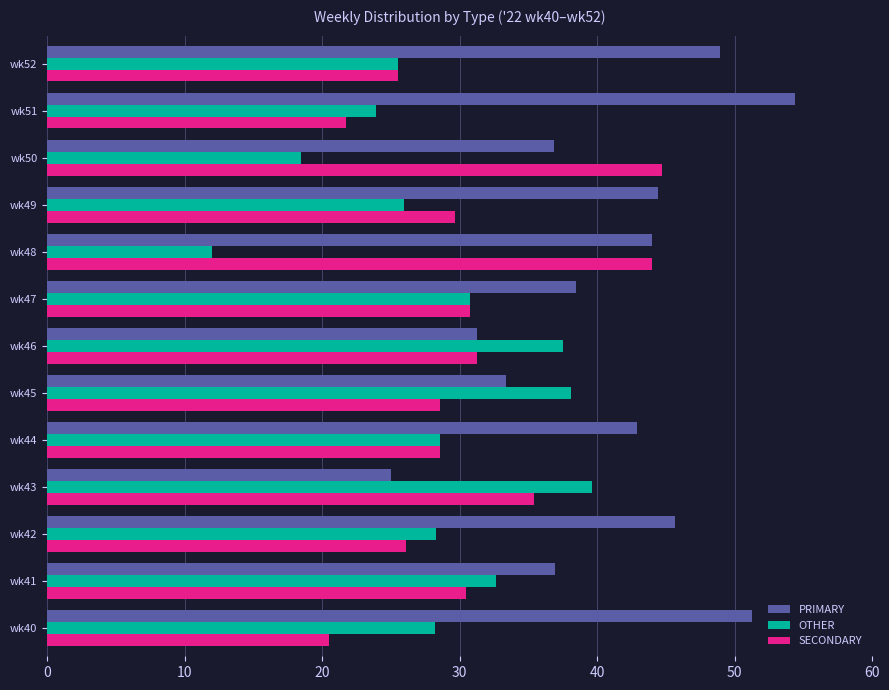

What is the sum of the SECONDARY values at wk52 and wk44?

54.1